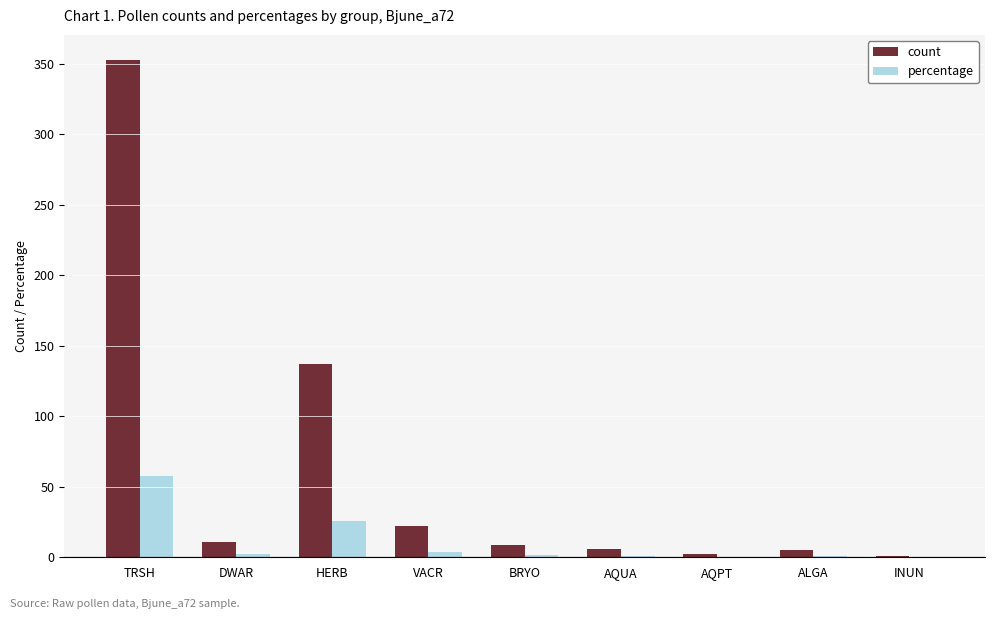

At which category is the sum across all series the highest?

TRSH